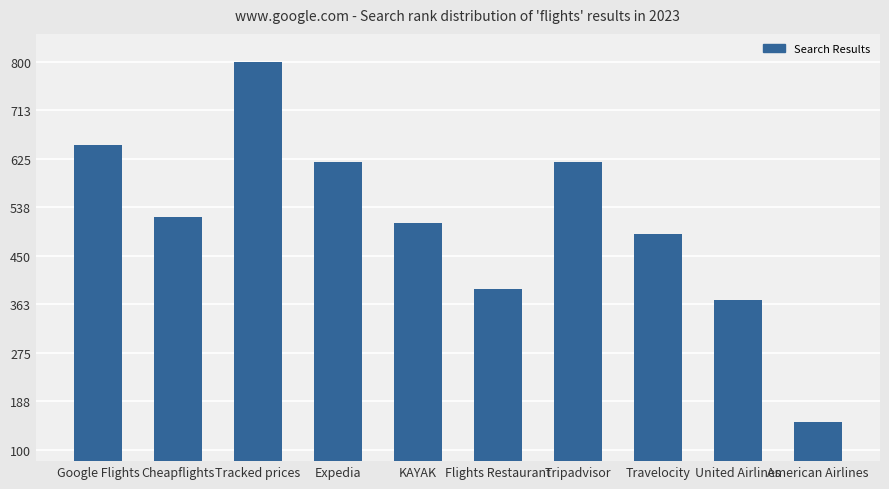

What is the greatest value displayed?

800